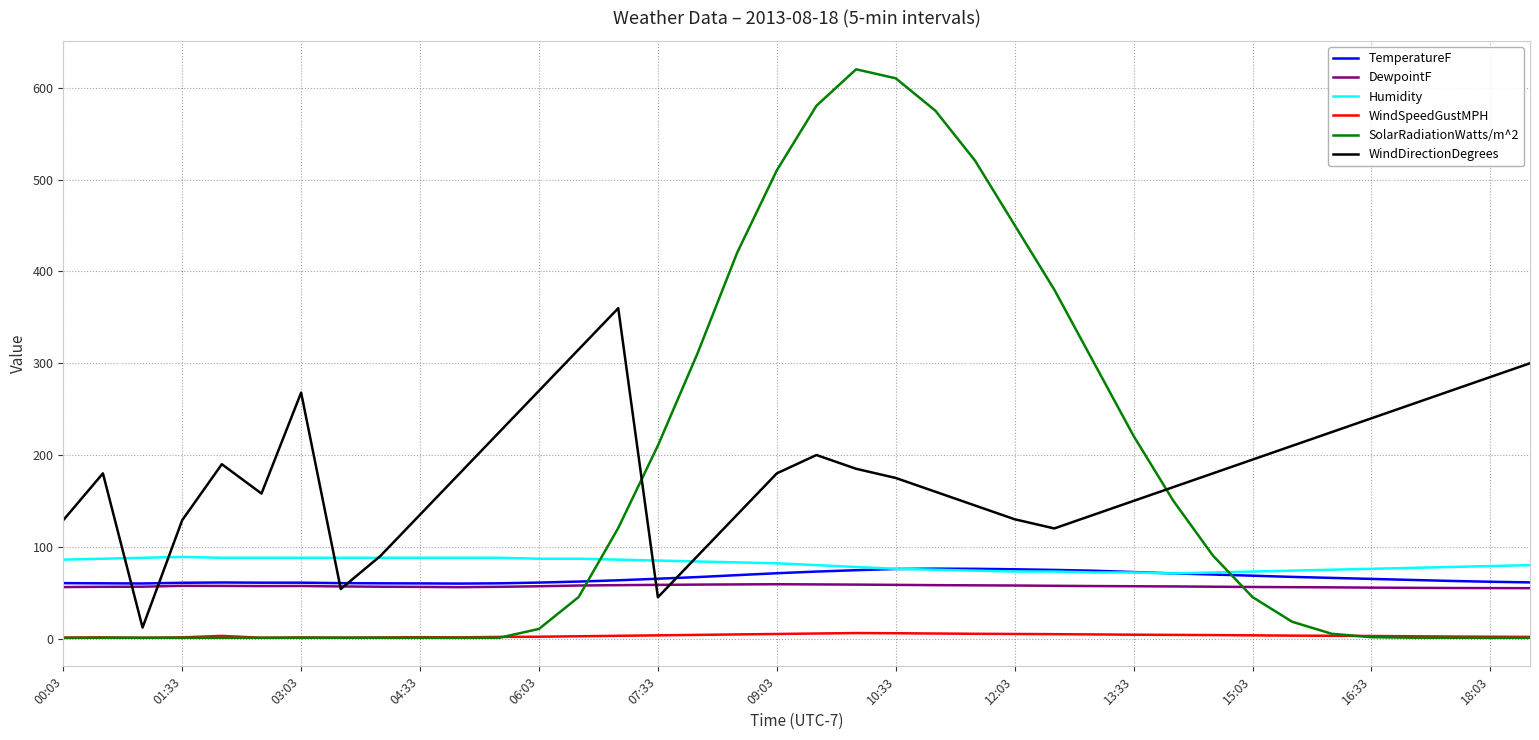

True or false: WindSpeedGustMPH and DewpointF intersect in this chart.

False